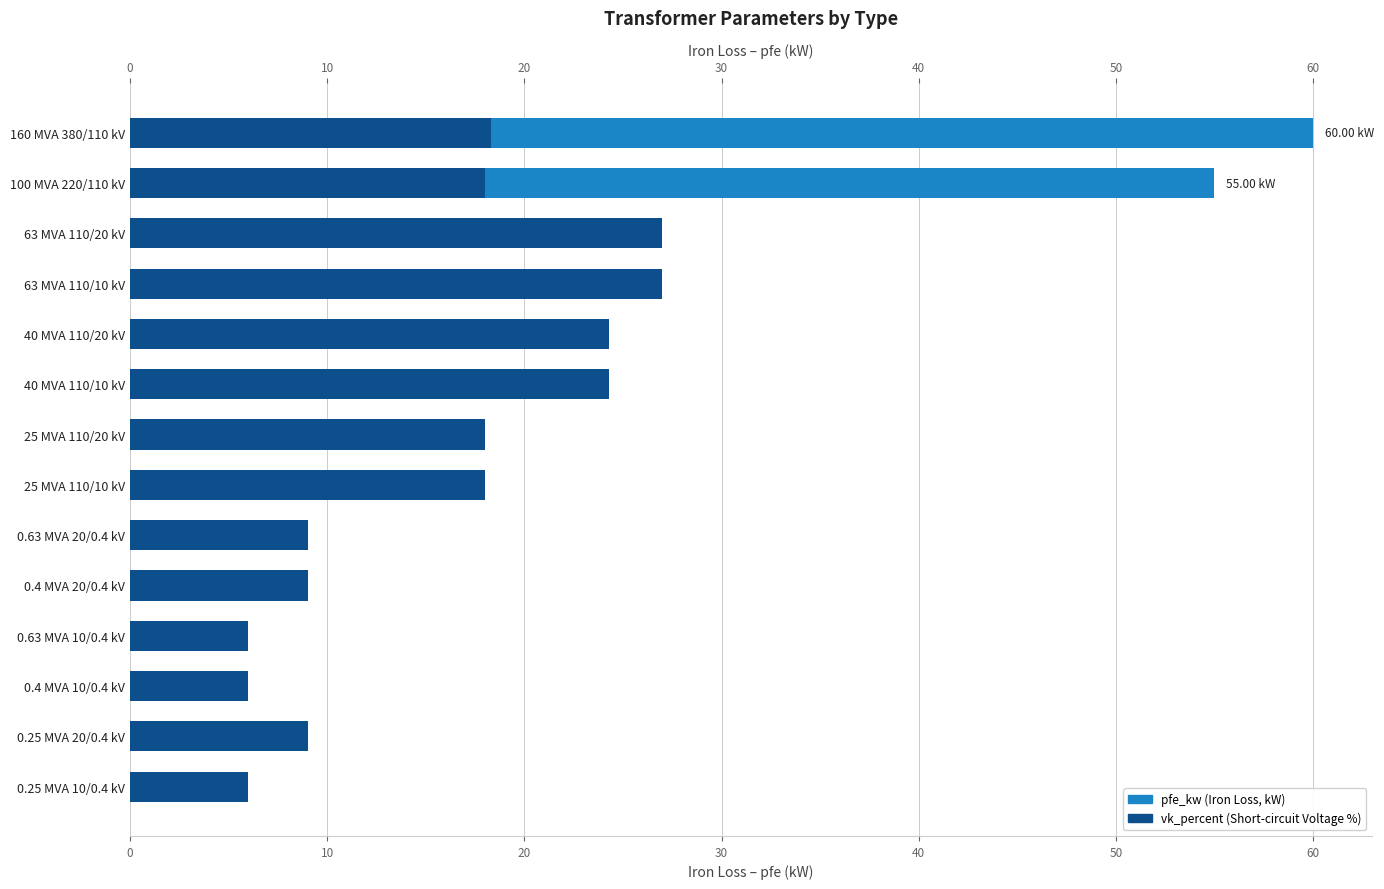

What is the minimum value shown in the chart?

0.6